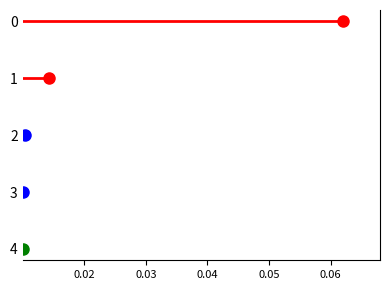

True or false: row_2 has a value of 3 at 0.03.

False